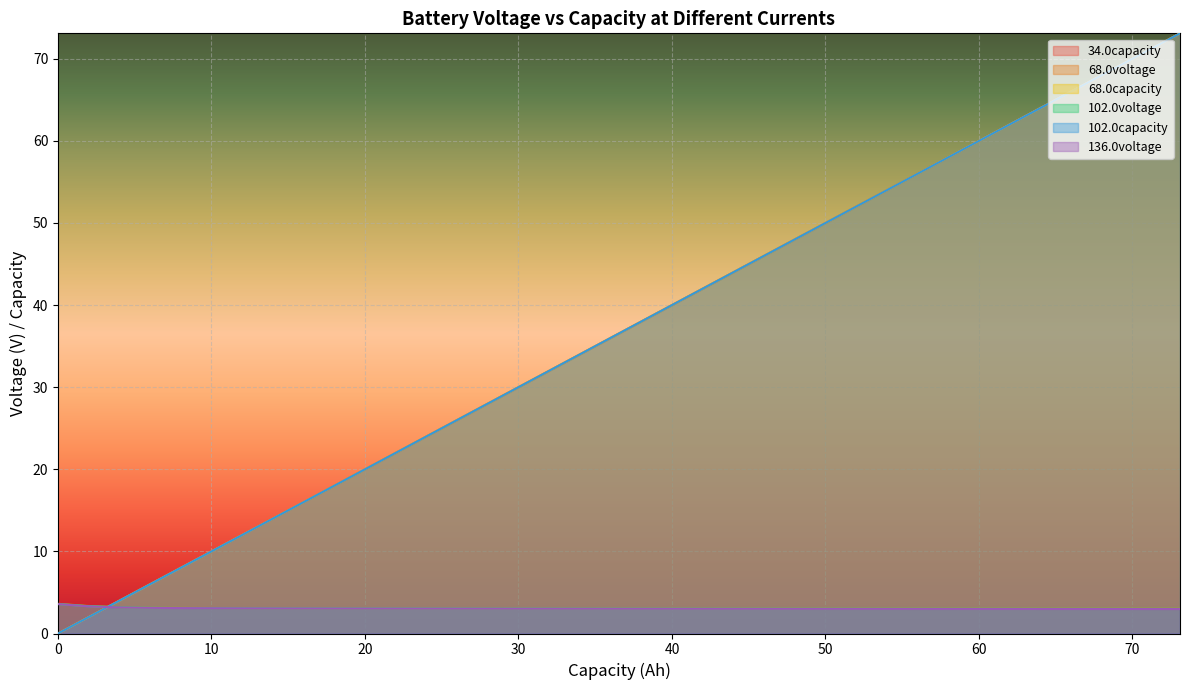

Which series has the largest range (max minus min)?

34.0capacity